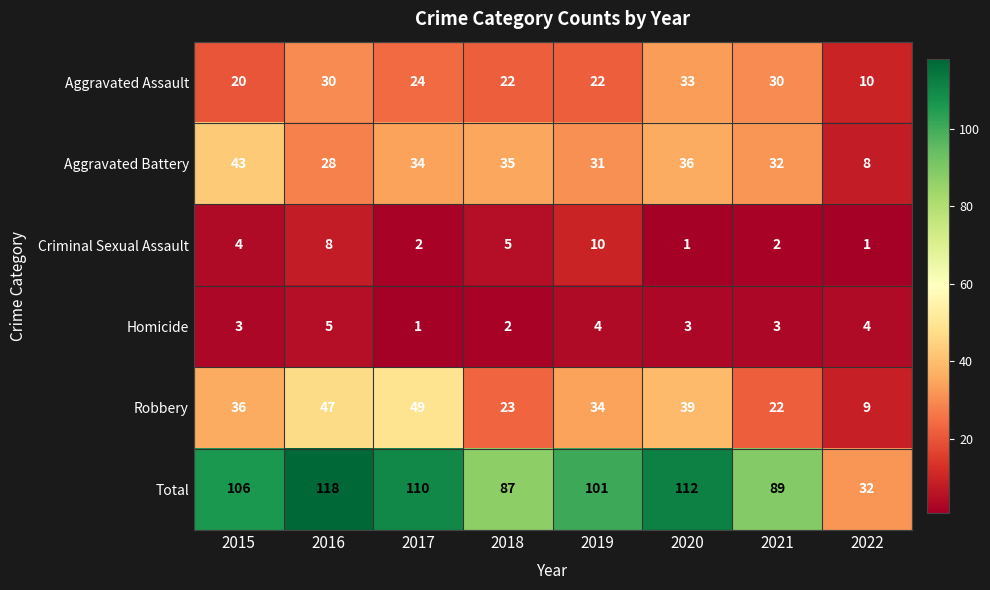

Which series has the largest total across all categories?

Total